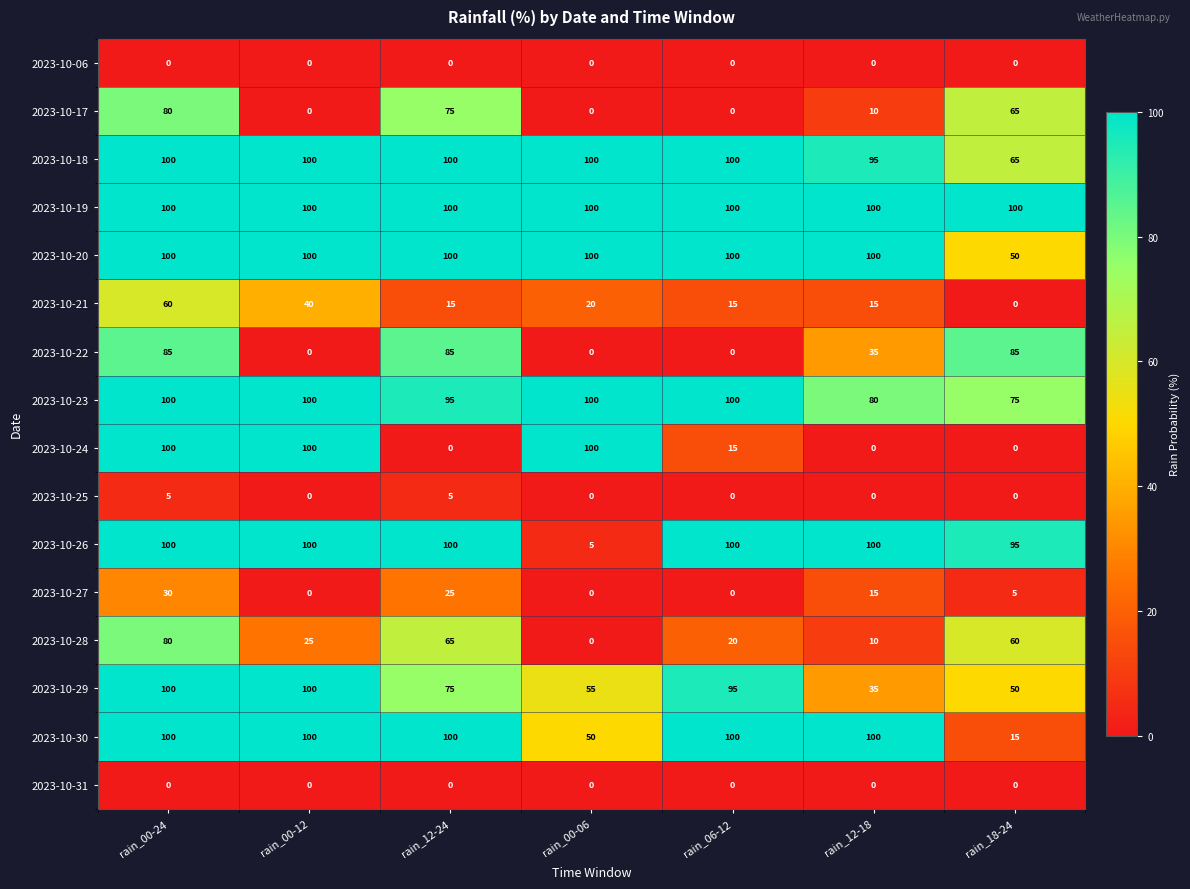

At how many categories does at least one series exceed 73?

7